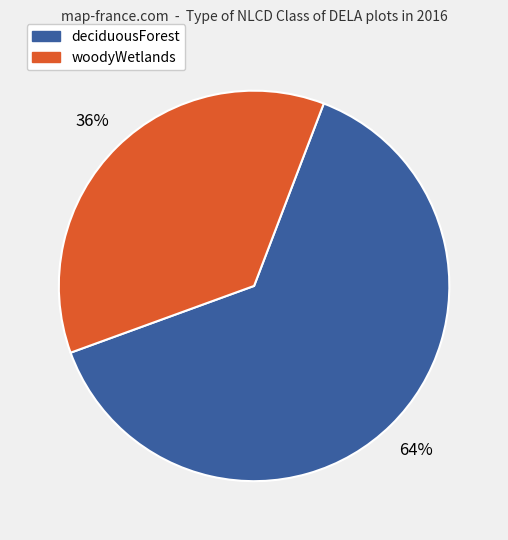

Is there any slice that represents more than half of the pie?

Yes